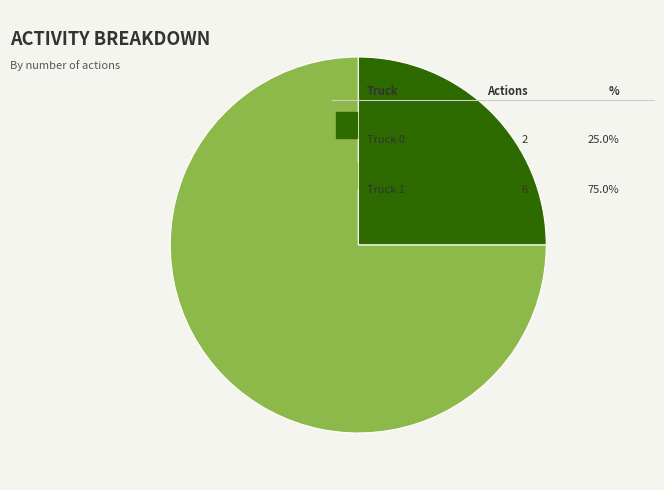

Count the number of slices in the pie.

2